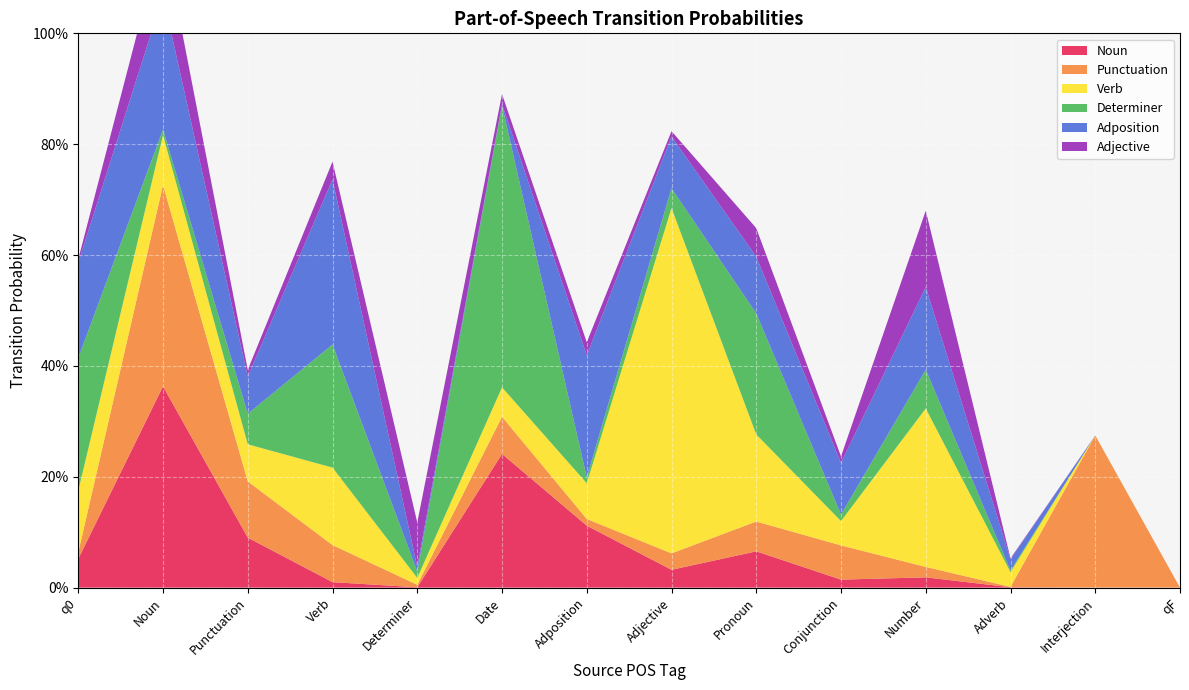

Reading left to right, list all the values displayed in this chart.

Noun: q0=0.1	Noun=0.4	Punctuation=0.1	Verb=0.0	Determiner=0.0	Date=0.2	Adposition=0.1	Adjective=0.0	Pronoun=0.1	Conjunction=0.0	Number=0.0	Adverb=0.0	Interjection=0.0	qF=0.0
Punctuation: q0=0.0	Noun=0.4	Punctuation=0.1	Verb=0.1	Determiner=0.0	Date=0.1	Adposition=0.0	Adjective=0.0	Pronoun=0.1	Conjunction=0.1	Number=0.0	Adverb=0.0	Interjection=0.3	qF=0.0
Verb: q0=0.1	Noun=0.1	Punctuation=0.1	Verb=0.1	Determiner=0.0	Date=0.1	Adposition=0.1	Adjective=0.6	Pronoun=0.2	Conjunction=0.0	Number=0.3	Adverb=0.0	Interjection=0.0	qF=0.0
Determiner: q0=0.2	Noun=0.0	Punctuation=0.1	Verb=0.2	Determiner=0.0	Date=0.5	Adposition=0.0	Adjective=0.0	Pronoun=0.2	Conjunction=0.0	Number=0.1	Adverb=0.0	Interjection=0.0	qF=0.0
Adposition: q0=0.2	Noun=0.2	Punctuation=0.1	Verb=0.3	Determiner=0.0	Date=0.0	Adposition=0.2	Adjective=0.1	Pronoun=0.1	Conjunction=0.1	Number=0.1	Adverb=0.0	Interjection=0.0	qF=0.0
Adjective: q0=0.0	Noun=0.1	Punctuation=0.0	Verb=0.0	Determiner=0.1	Date=0.0	Adposition=0.0	Adjective=0.0	Pronoun=0.1	Conjunction=0.0	Number=0.1	Adverb=0.0	Interjection=0.0	qF=0.0